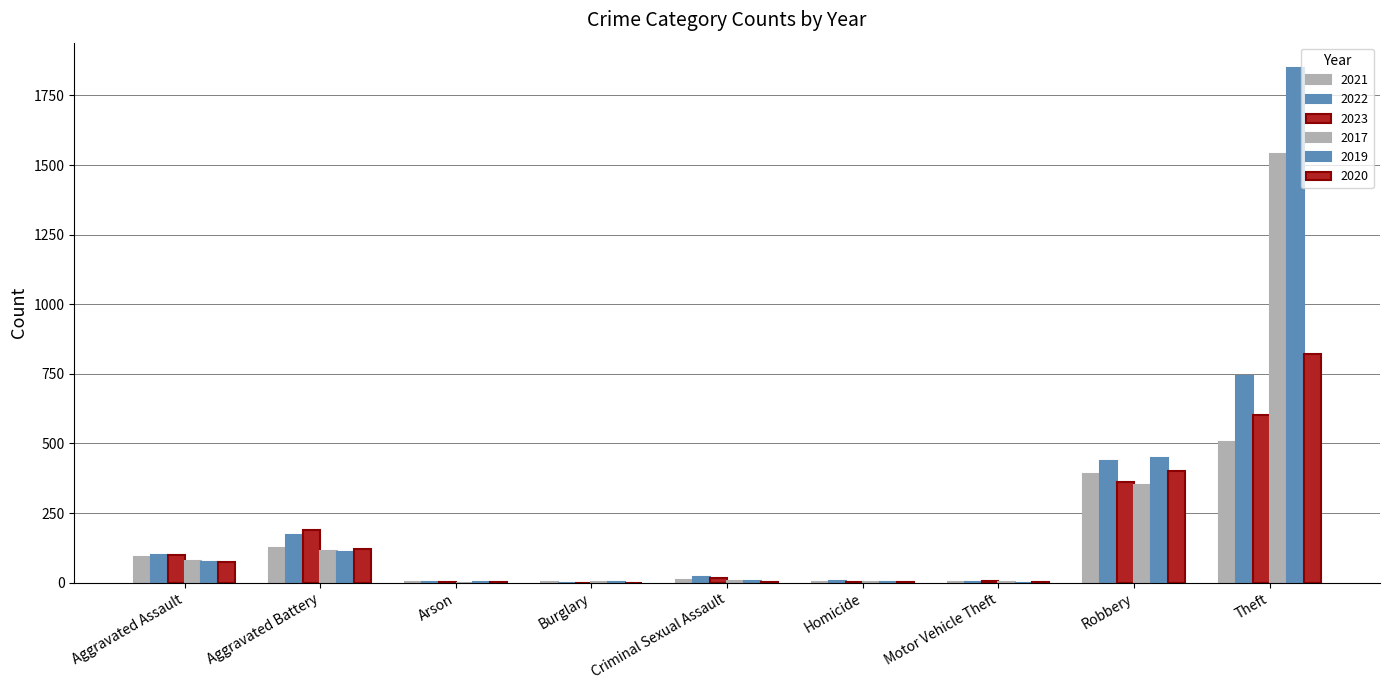

How many groups of bars are there?

9